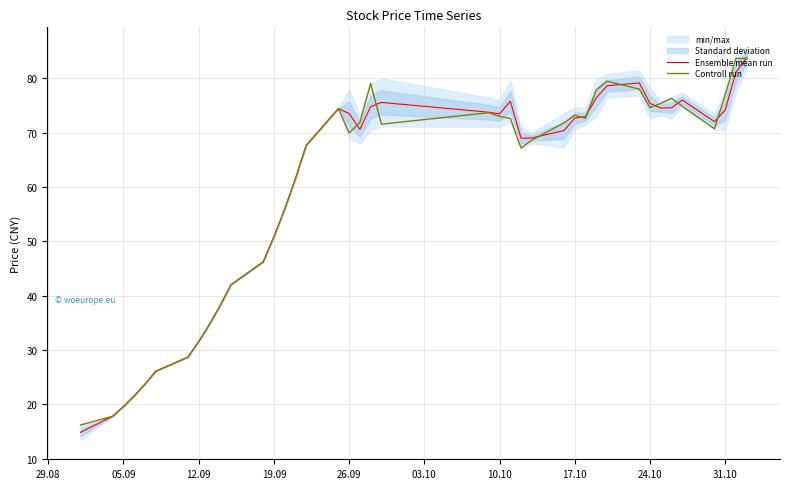

What is the lowest value of the Ensemble mean run series?

14.9